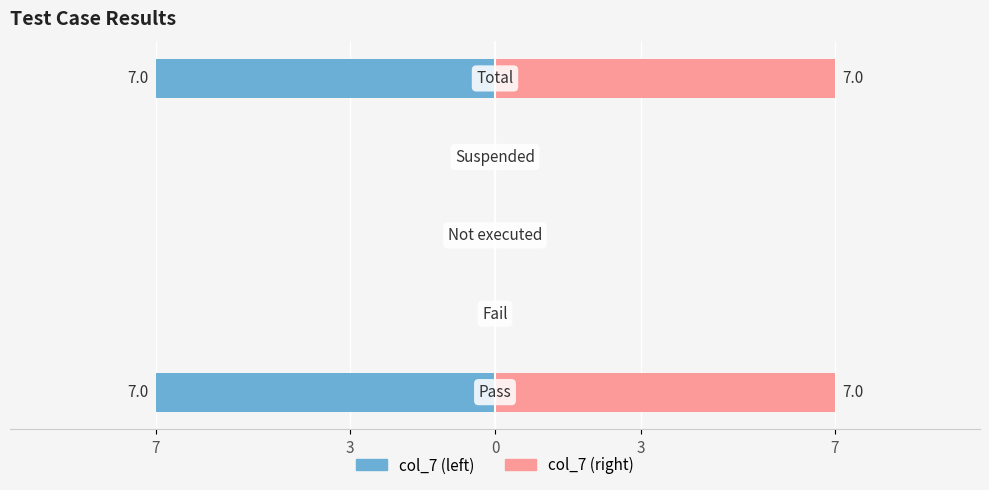

What are all the series names shown in the legend?

col_7 (left), col_7 (right)